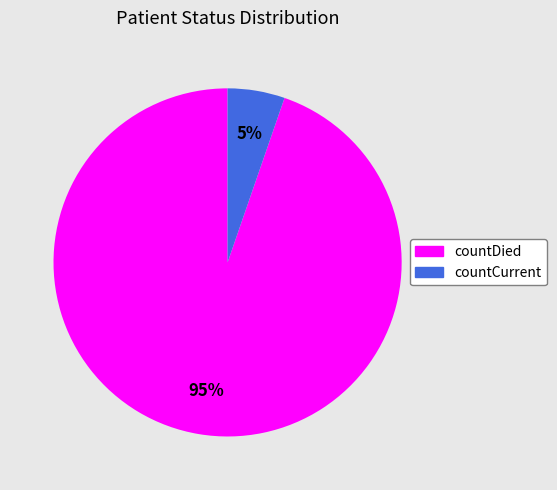

To the nearest percent, what portion does countDied represent?

95%